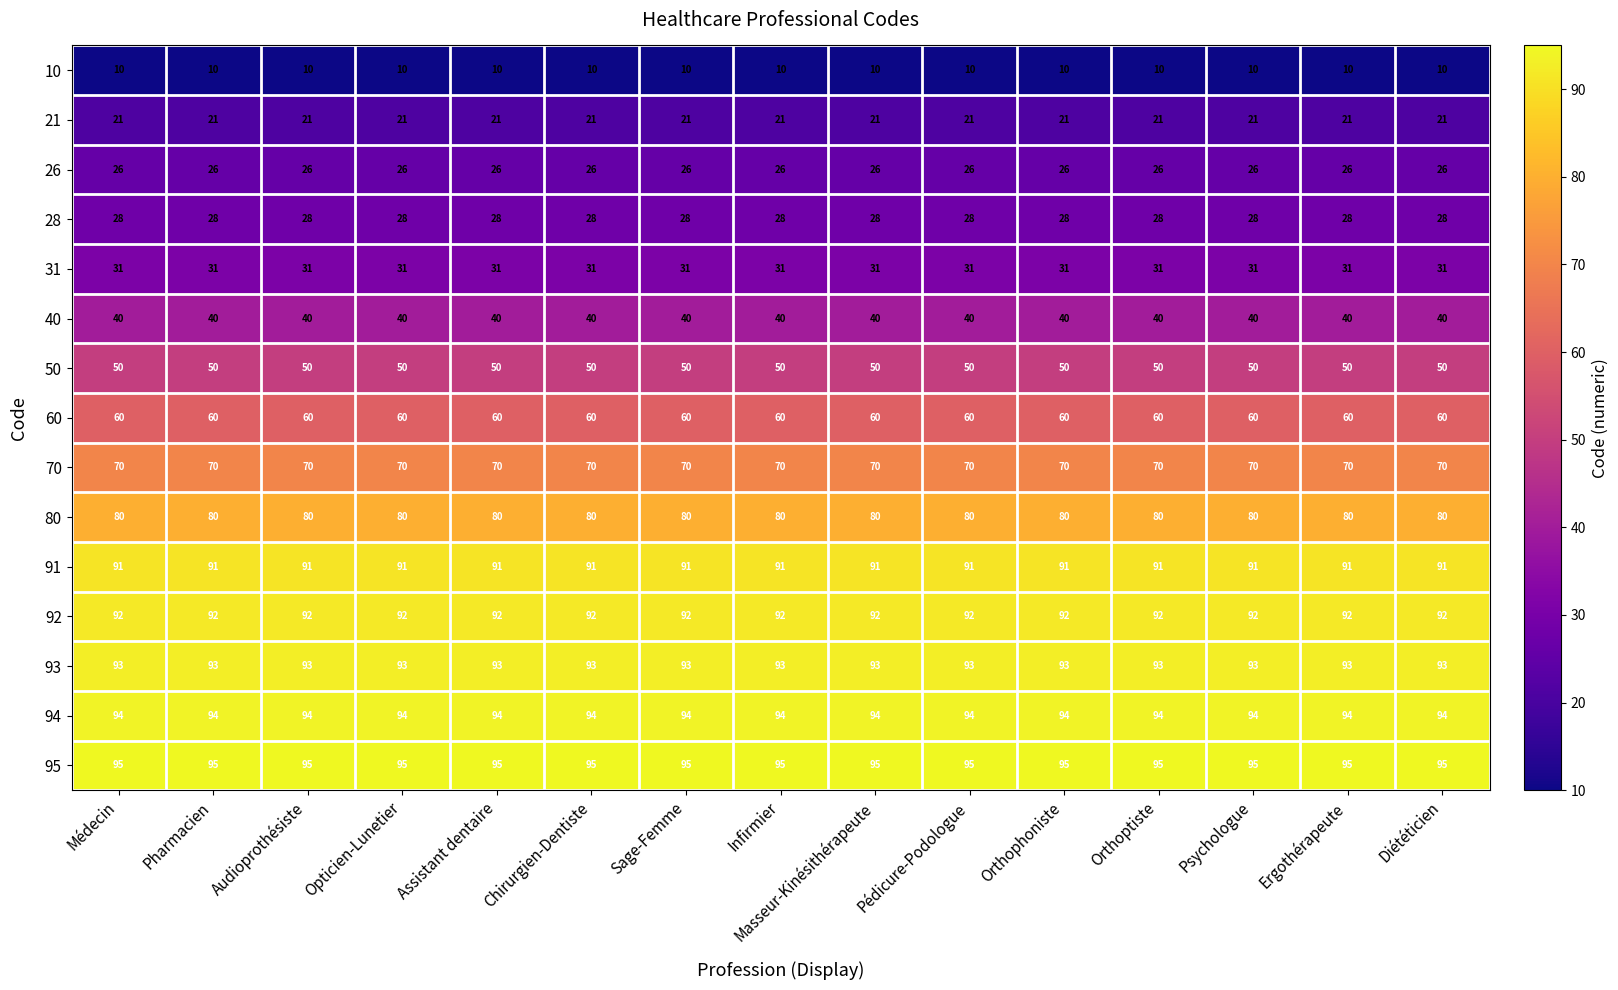

What is the total value across all series at Orthophoniste?

881